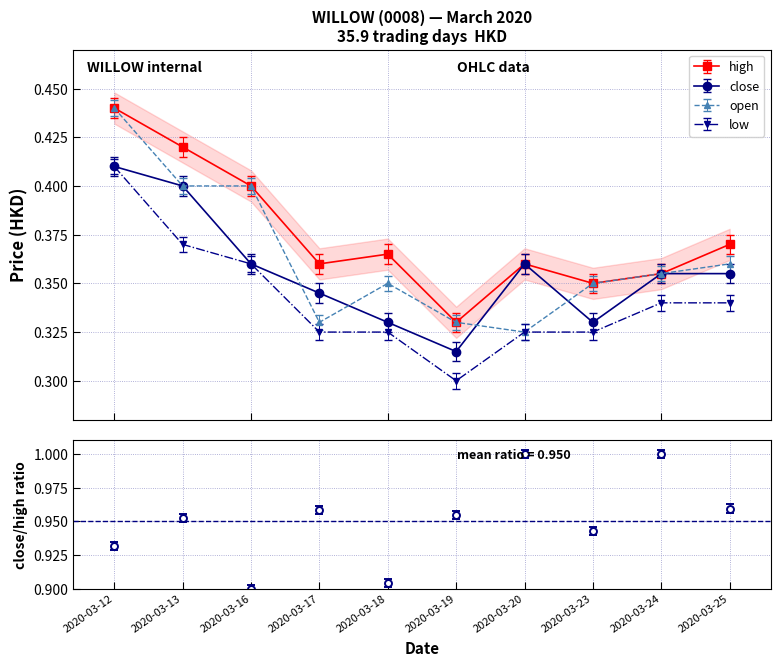

True or false: close and low intersect in this chart.

False